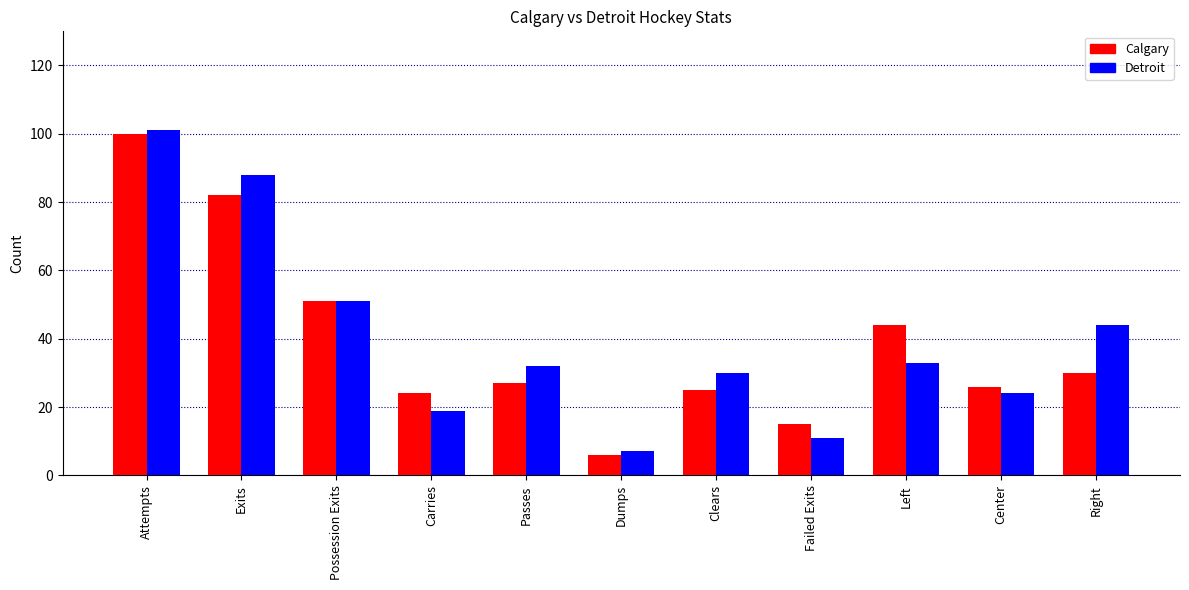

What is the label of the 8th bar from the right?

Carries